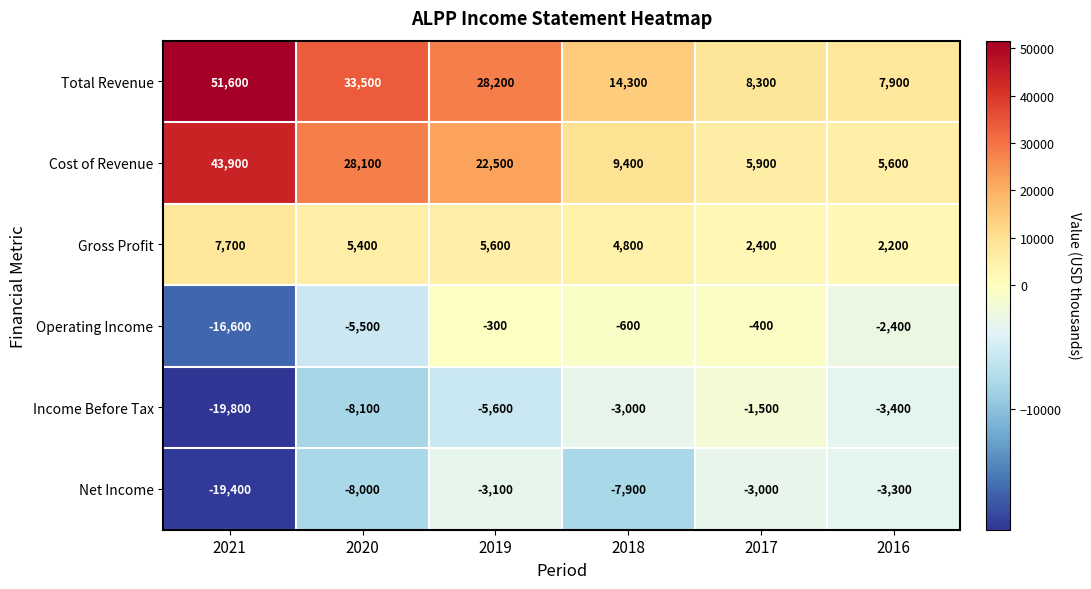

Which category has the lowest value in the Operating Income series?

2021